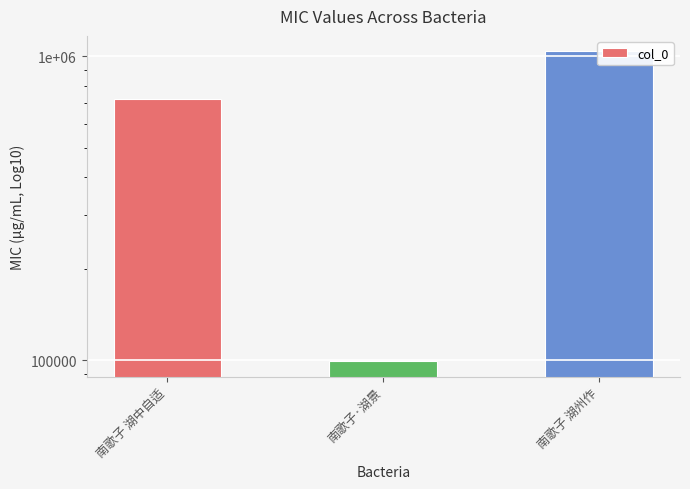

Are the bars grouped side by side (vs. stacked)?

No